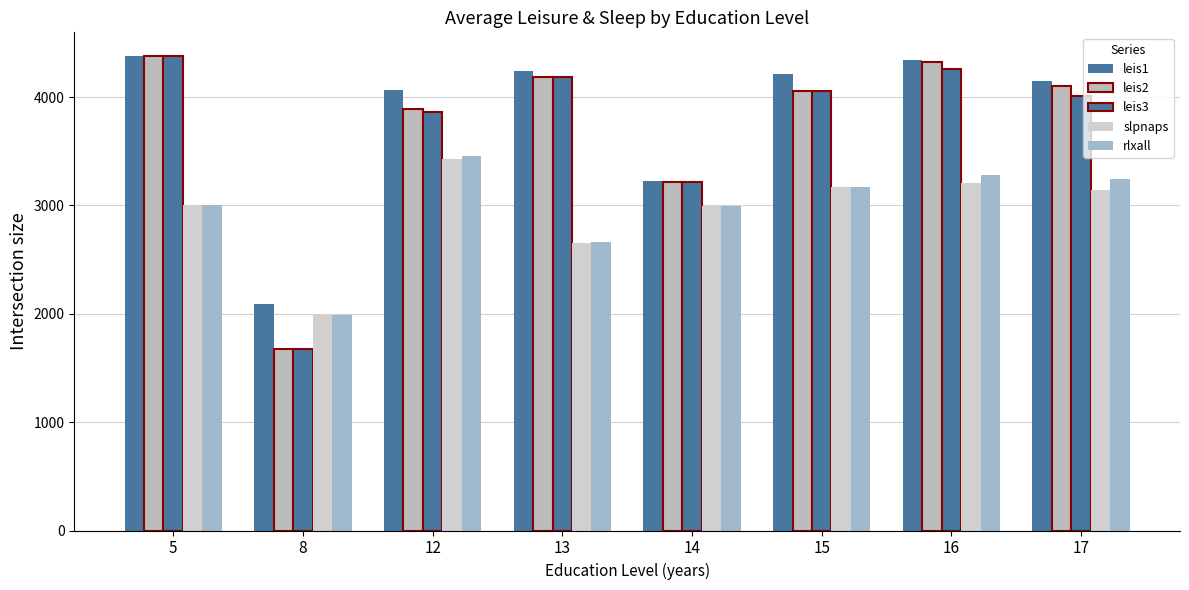

How many bars are there in each group?

5